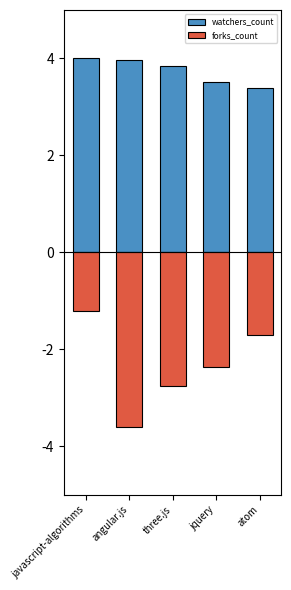

How many bars are there in total?

10